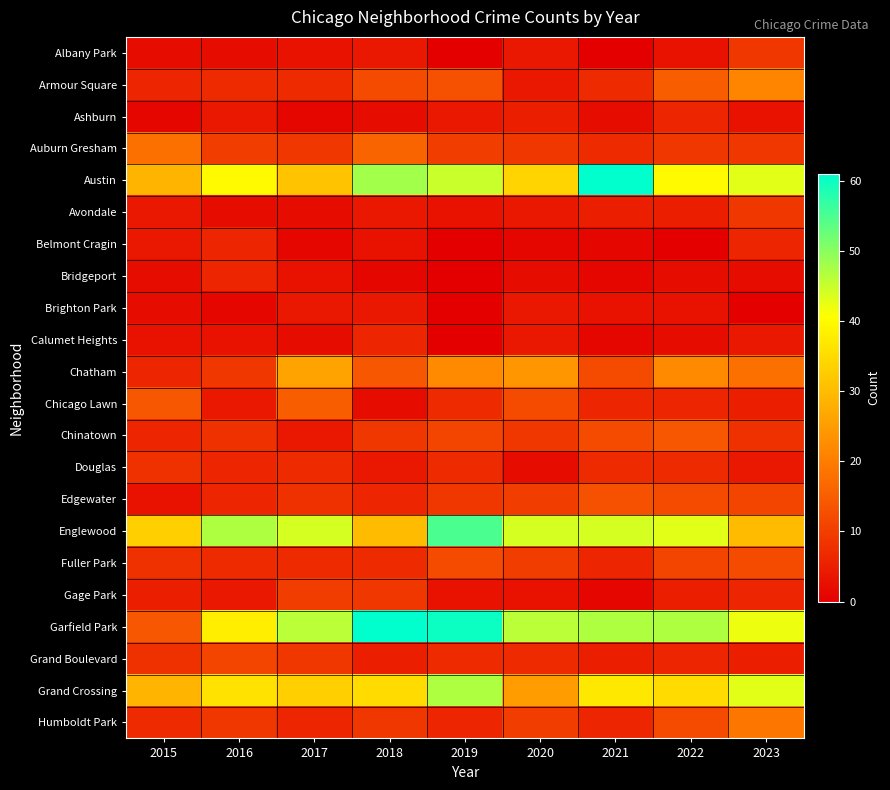

Reading right to left, what are all the values shown in this chart?

Albany Park: 2023=9	2022=3	2021=0	2020=4	2019=0	2018=4	2017=3	2016=2	2015=2
Armour Square: 2023=21	2022=15	2021=7	2020=4	2019=13	2018=12	2017=7	2016=7	2015=6
Ashburn: 2023=3	2022=6	2021=2	2020=5	2019=4	2018=2	2017=1	2016=4	2015=1
Auburn Gresham: 2023=9	2022=9	2021=7	2020=9	2019=10	2018=16	2017=9	2016=10	2015=18
Austin: 2023=43	2022=40	2021=61	2020=34	2019=45	2018=48	2017=31	2016=40	2015=29
Avondale: 2023=9	2022=5	2021=5	2020=4	2019=3	2018=4	2017=2	2016=2	2015=4
Belmont Cragin: 2023=6	2022=0	2021=1	2020=1	2019=0	2018=3	2017=1	2016=6	2015=4
Bridgeport: 2023=2	2022=2	2021=1	2020=2	2019=0	2018=1	2017=3	2016=6	2015=2
Brighton Park: 2023=0	2022=3	2021=3	2020=4	2019=0	2018=4	2017=4	2016=1	2015=2
Calumet Heights: 2023=4	2022=2	2021=1	2020=4	2019=0	2018=6	2017=2	2016=3	2015=3
Chatham: 2023=18	2022=22	2021=12	2020=24	2019=22	2018=14	2017=26	2016=9	2015=6
Chicago Lawn: 2023=5	2022=6	2021=6	2020=12	2019=7	2018=2	2017=15	2016=4	2015=14
Chinatown: 2023=8	2022=14	2021=12	2020=9	2019=11	2018=9	2017=4	2016=8	2015=6
Douglas: 2023=4	2022=7	2021=7	2020=2	2019=7	2018=4	2017=7	2016=6	2015=8
Edgewater: 2023=11	2022=12	2021=13	2020=10	2019=9	2018=6	2017=8	2016=6	2015=3
Englewood: 2023=30	2022=43	2021=44	2020=44	2019=55	2018=30	2017=44	2016=47	2015=33
Fuller Park: 2023=12	2022=11	2021=6	2020=10	2019=12	2018=7	2017=7	2016=7	2015=8
Gage Park: 2023=6	2022=5	2021=1	2020=3	2019=3	2018=9	2017=10	2016=4	2015=5
Garfield Park: 2023=42	2022=47	2021=47	2020=46	2019=60	2018=61	2017=46	2016=38	2015=14
Grand Boulevard: 2023=5	2022=6	2021=5	2020=7	2019=7	2018=5	2017=9	2016=11	2015=8
Grand Crossing: 2023=43	2022=35	2021=37	2020=25	2019=47	2018=35	2017=33	2016=36	2015=29
Humboldt Park: 2023=19	2022=12	2021=6	2020=10	2019=6	2018=9	2017=6	2016=9	2015=7